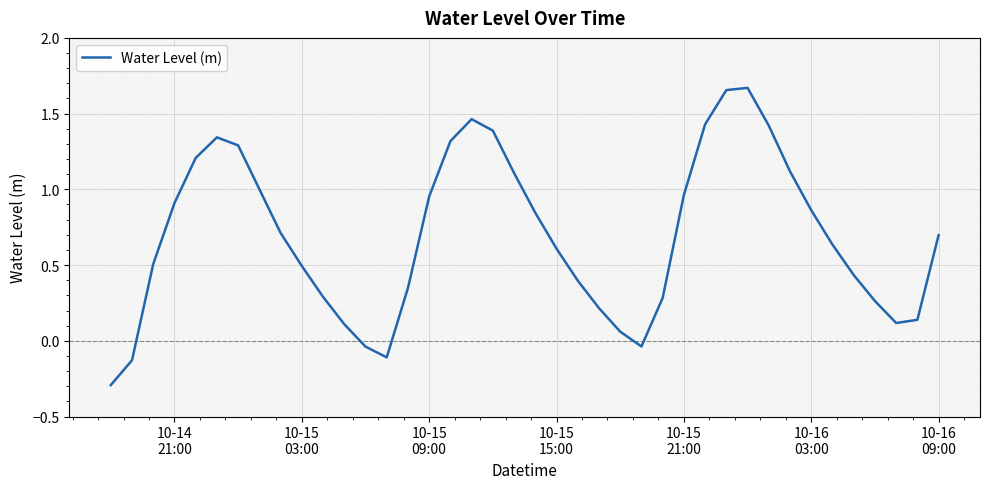

What is the difference between the maximum and minimum values?

2.0